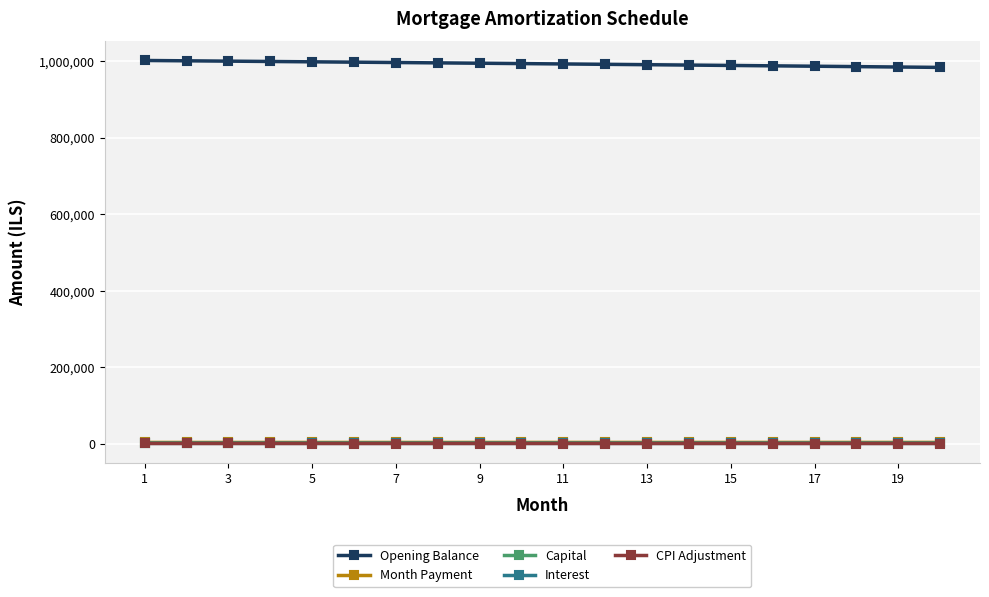

Which series has the largest total across all categories?

Opening Balance